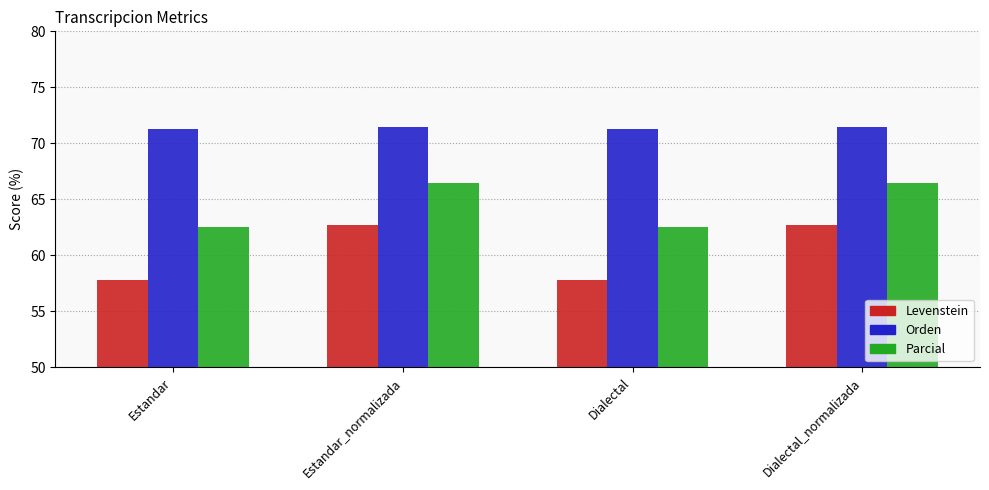

Between Dialectal and Dialectal_normalizada, which series saw the biggest shift?

Levenstein